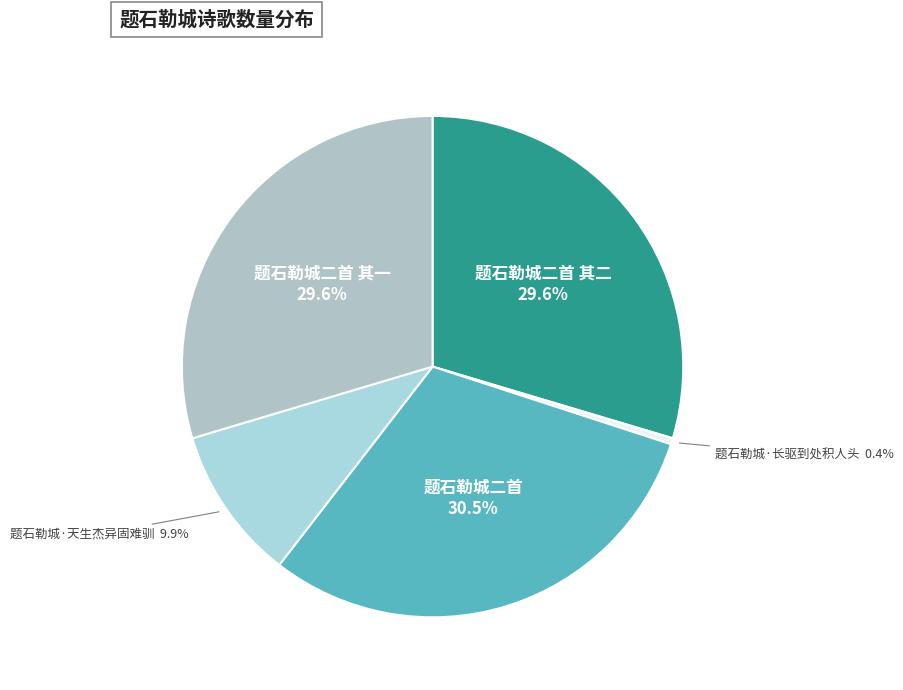

Count the number of slices in the pie.

5